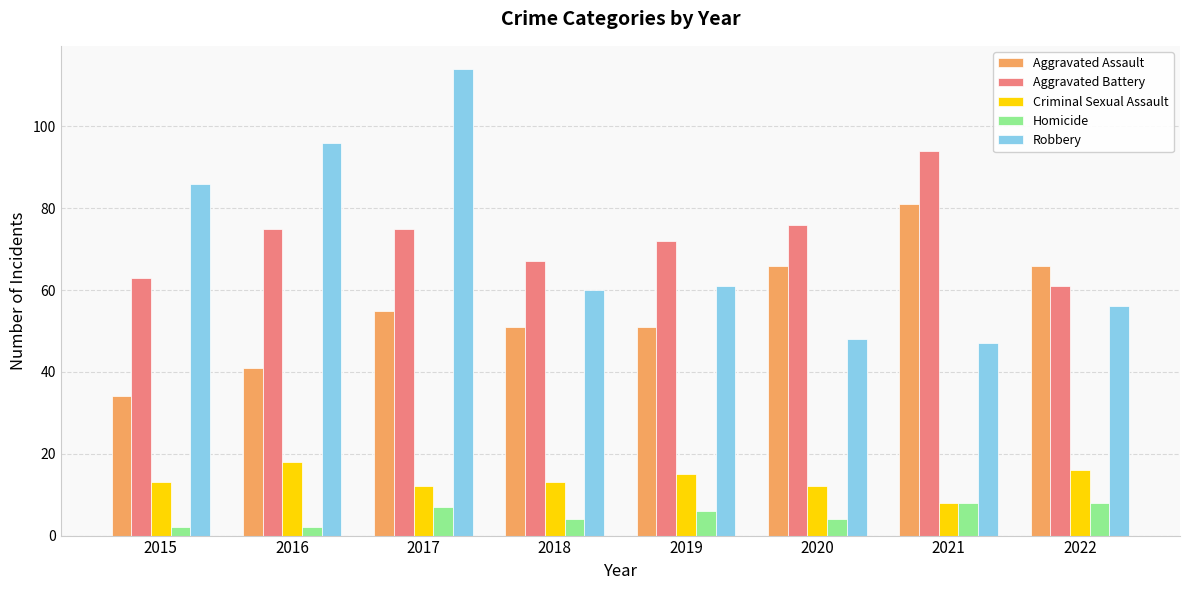

What is the difference between the Homicide values at 2016 and 2017?

5